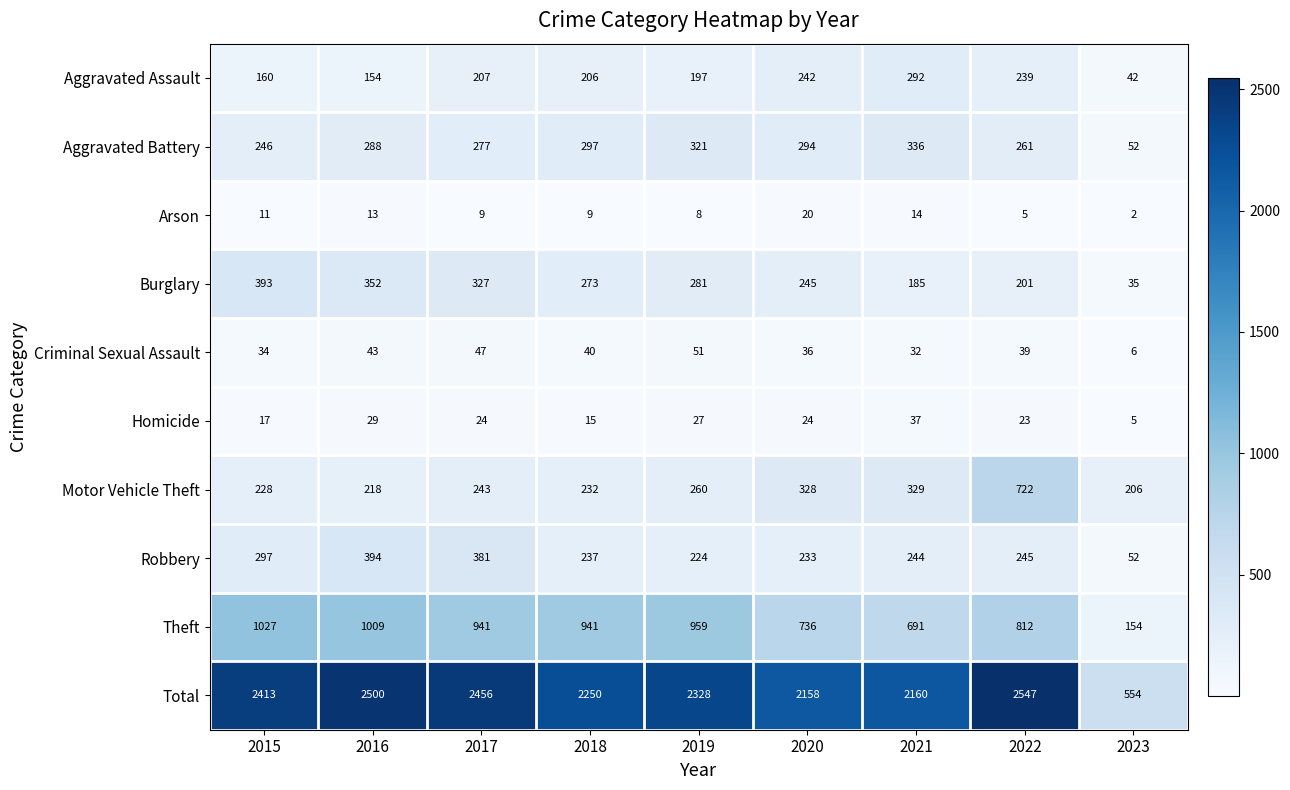

Which series changed the most between 2016 and 2017?

Theft